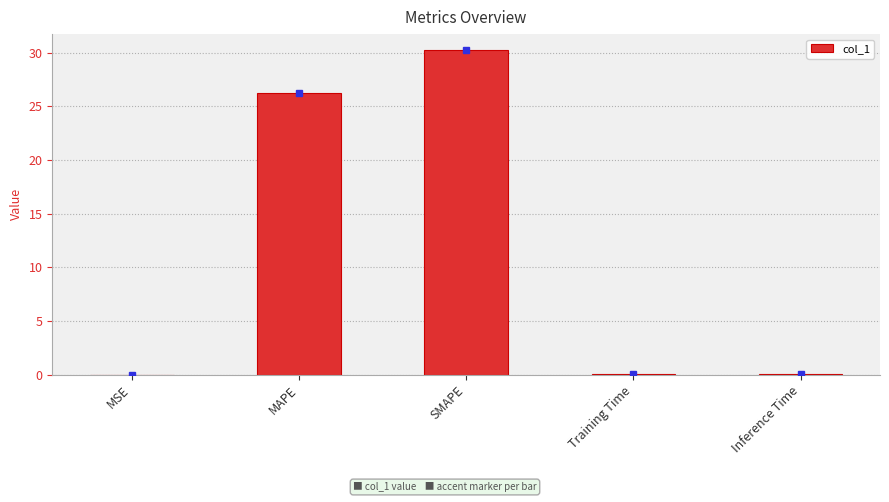

What is the average value?

11.3